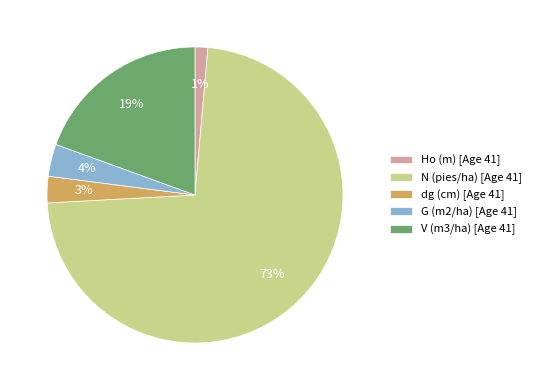

What percentage is the V (m3/ha) slice, to the nearest percent?

19%